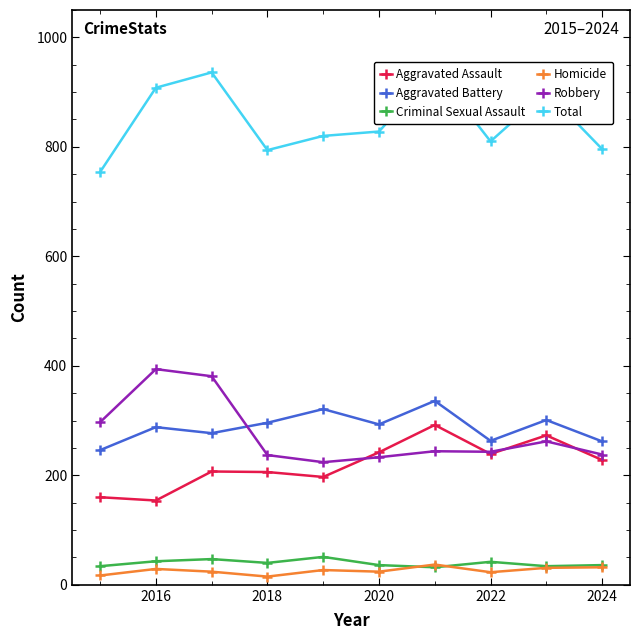

True or false: Aggravated Battery and Aggravated Assault cross at least once.

False